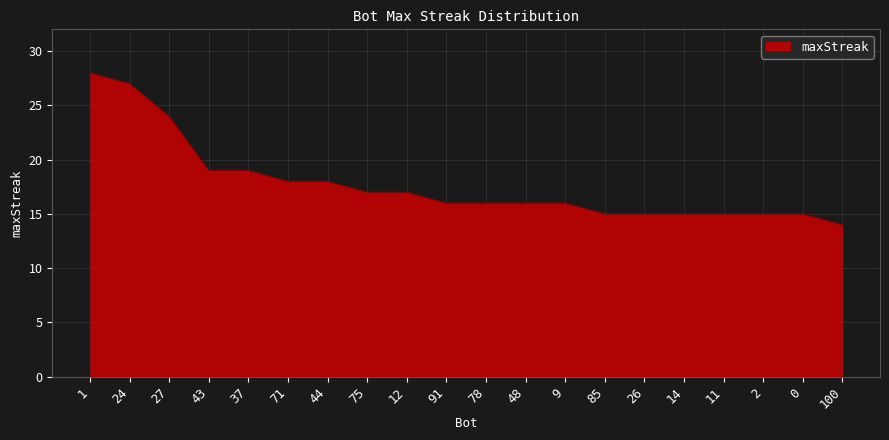

Reading right to left, transcribe all the data shown in this chart.

100=14	0=15	2=15	11=15	14=15	26=15	85=15	9=16	48=16	78=16	91=16	12=17	75=17	44=18	71=18	37=19	43=19	27=24	24=27	1=28